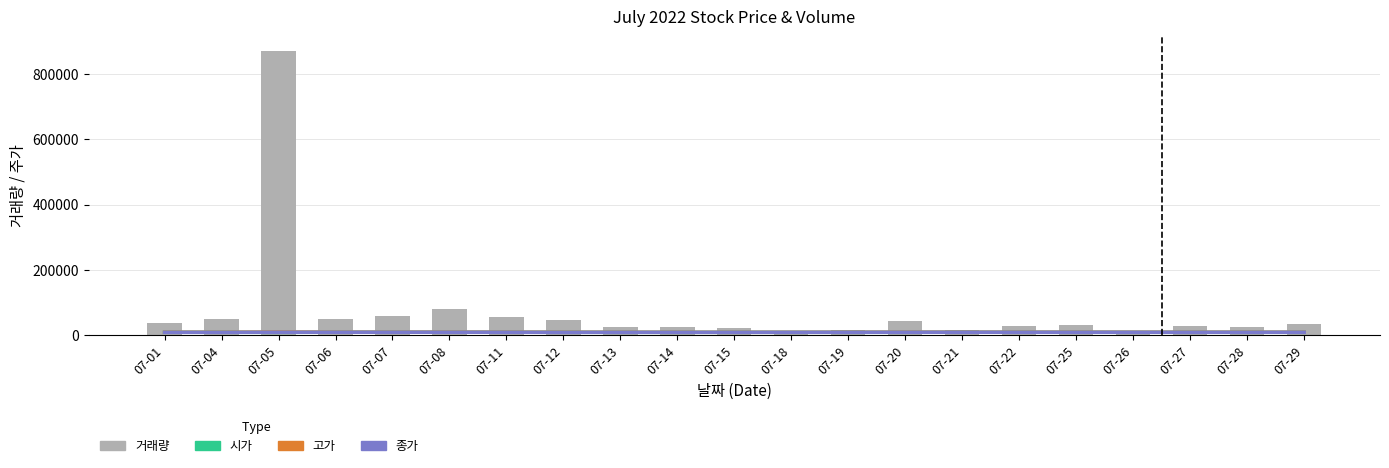

What is the difference between the 거래량 values at 07-28 and 07-14?

1990